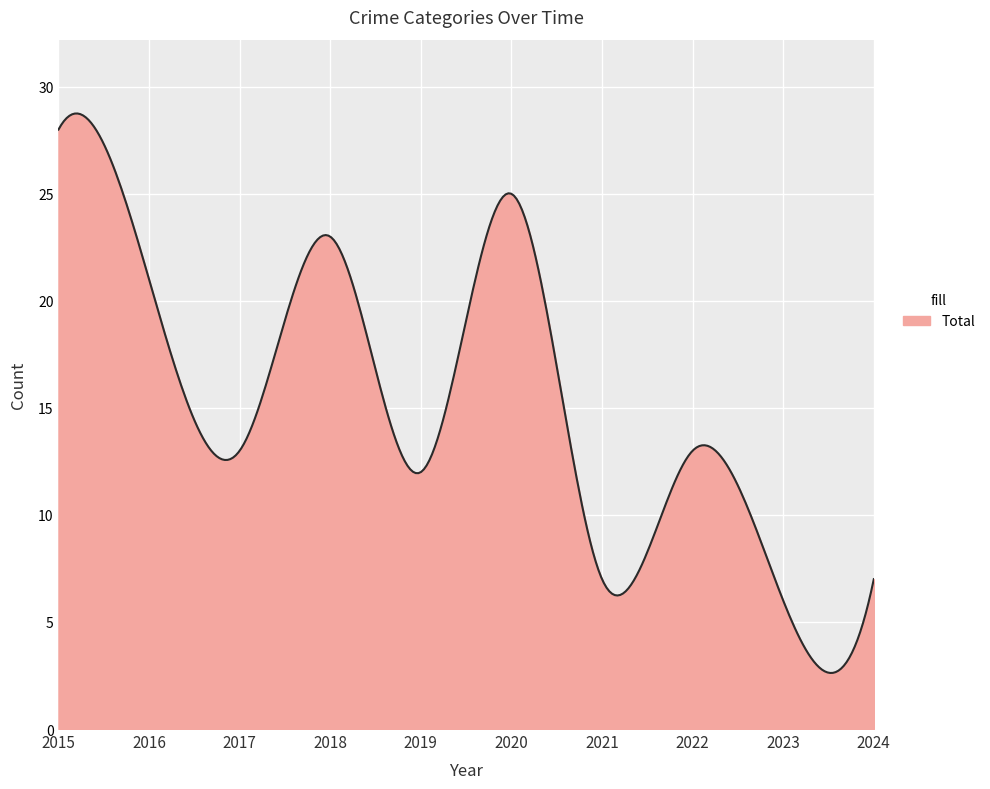

What is the difference between the maximum and minimum values?

26.1